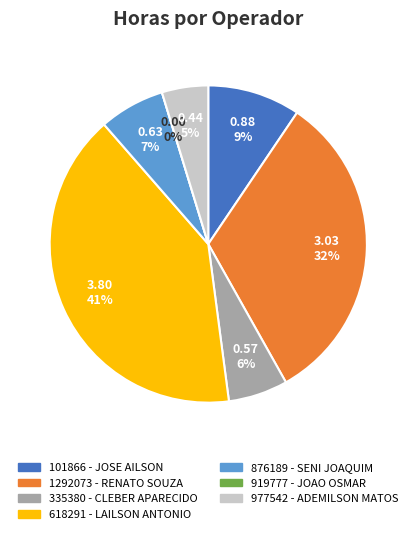

The 919777 - JOAO OSMAR slice represents 0% of the pie. True or false?

True